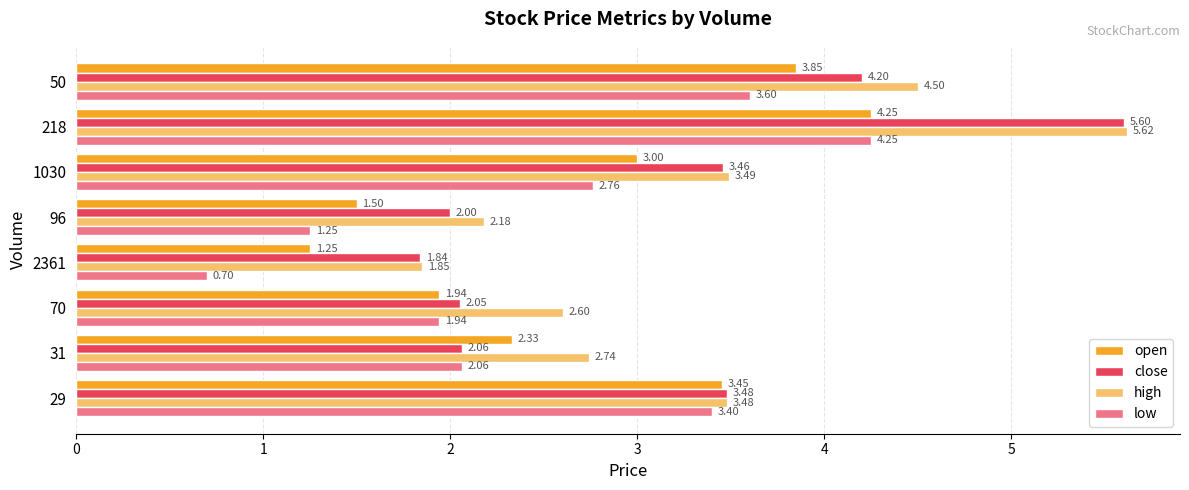

At how many categories does at least one series exceed 4?

2